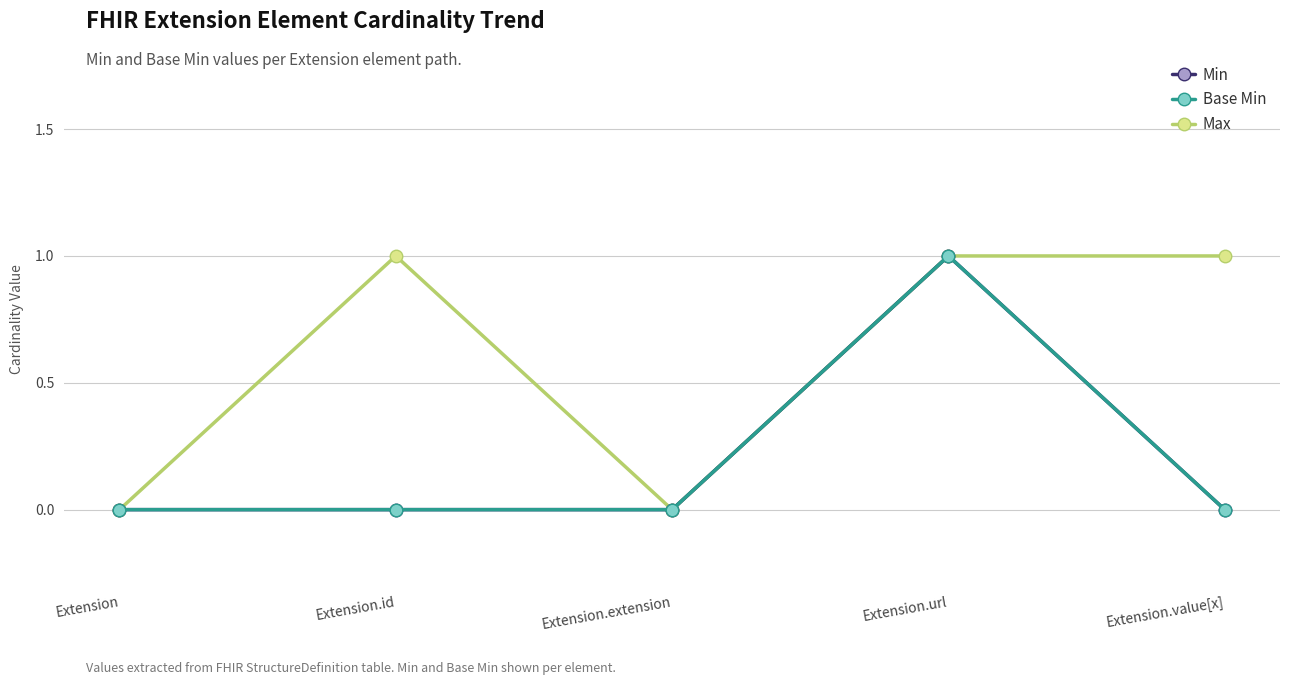

Is this an area chart (filled region under the line)?

No